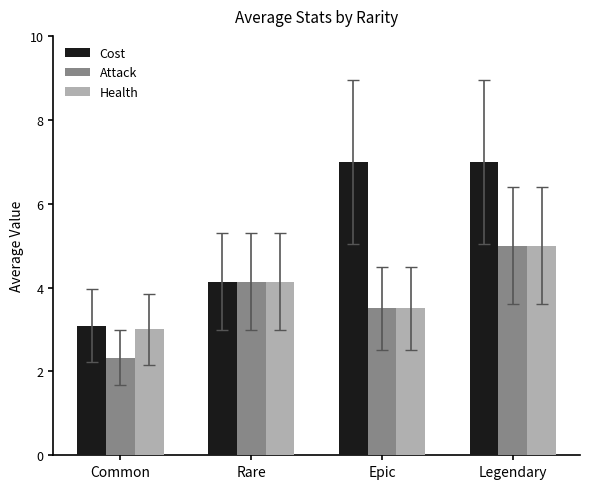

What position from the right is Common?

4